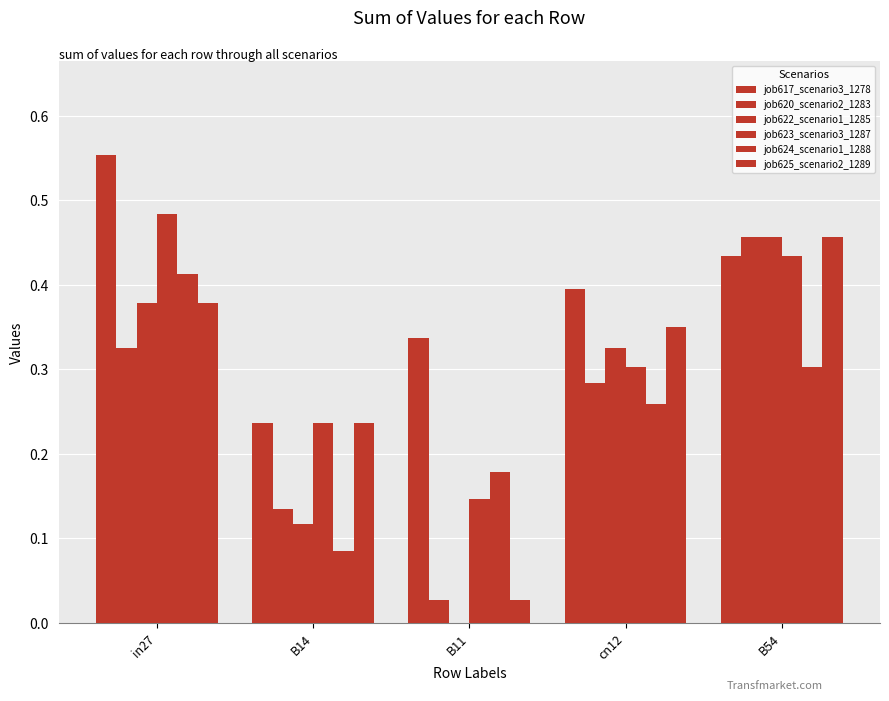

How many distinct data groups are displayed?

6